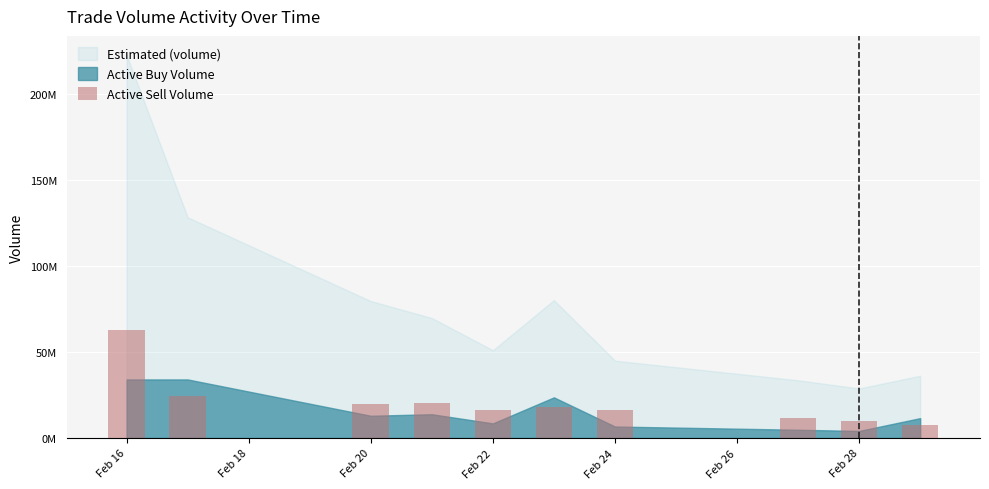

Are the bars horizontal?

No